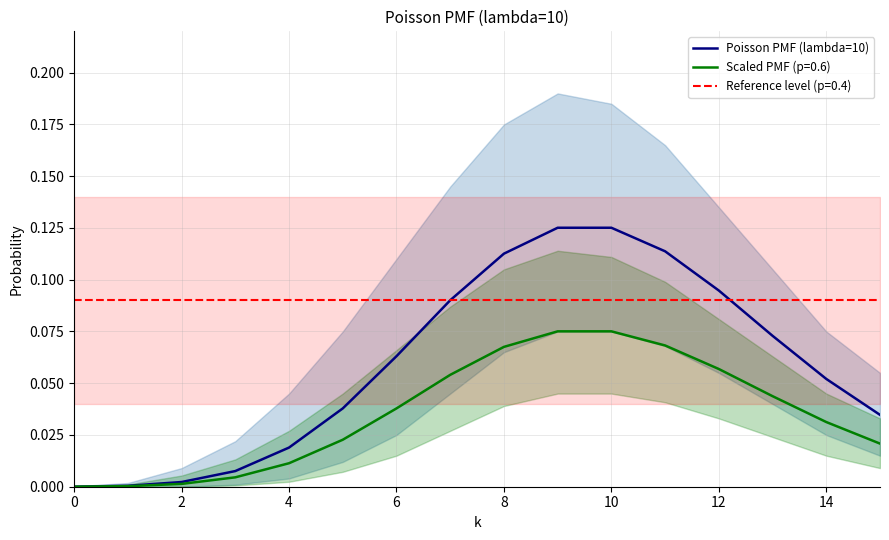

True or false: the data has more than 2 interior local peaks.

False